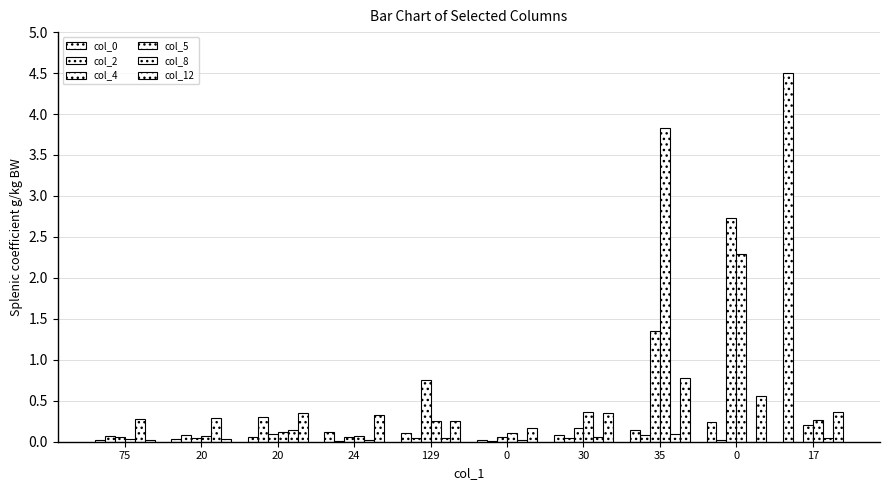

Rank the series at 75 from highest to lowest value.

col_8, col_2, col_4, col_5, col_12, col_0